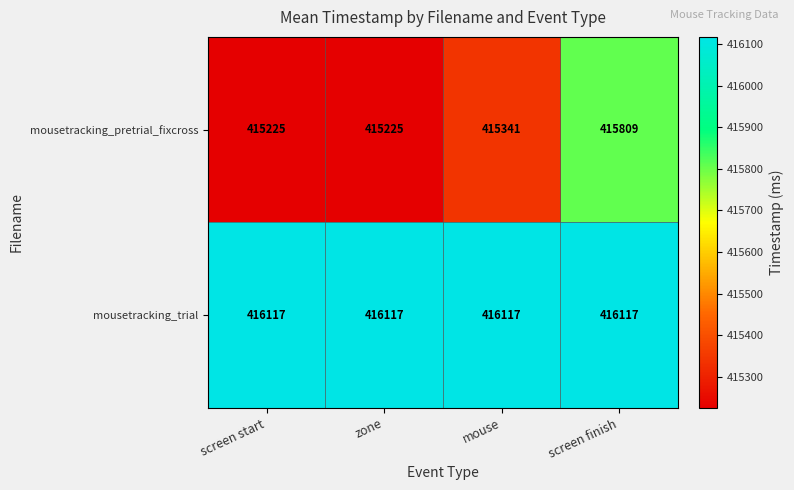

What is the maximum value shown in the chart?

416117